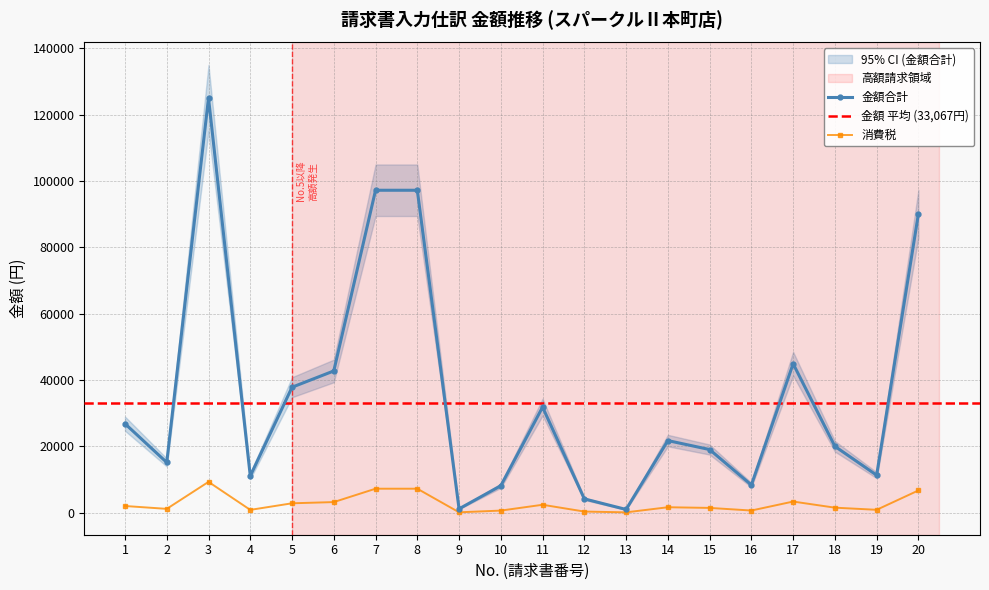

Reading left to right, list all the values displayed in this chart.

金額: 1=26804	2=15120	3=125010	4=11043	5=37800	6=42710	7=97200	8=97200	9=1123	10=8100	11=31803	12=4131	13=939	14=21708	15=19008	16=8322	17=44885	18=19980	19=11275	20=90086
消費税: 1=1984	2=1120	3=9260	4=813	5=2800	6=3164	7=7200	8=7200	9=83	10=600	11=2355	12=306	13=69	14=1608	15=1408	16=616	17=3325	18=1480	19=835	20=6673